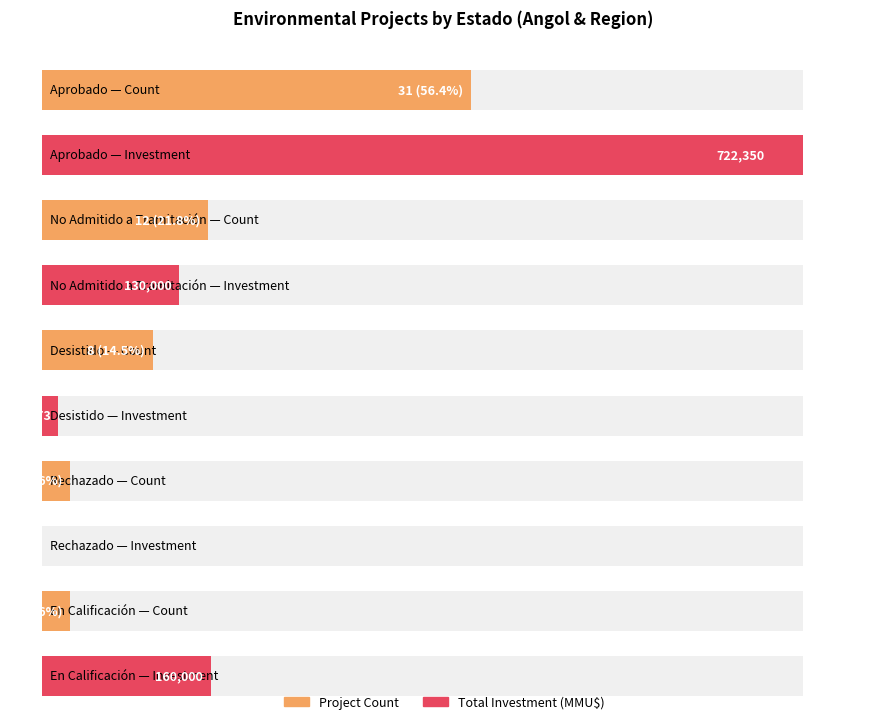

At which category is the sum across all series the highest?

Aprobado